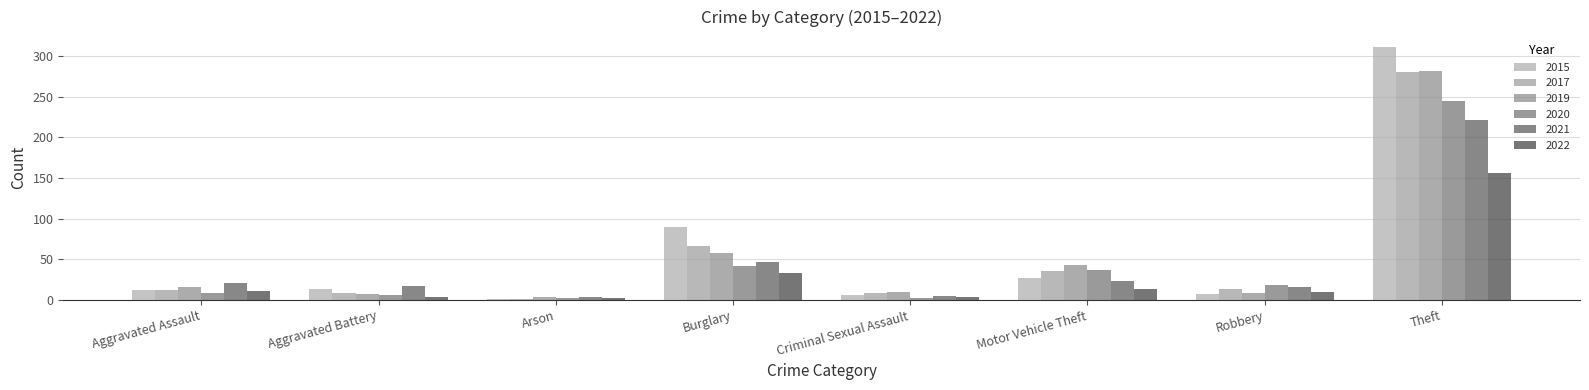

What is the maximum value shown in the chart?

311